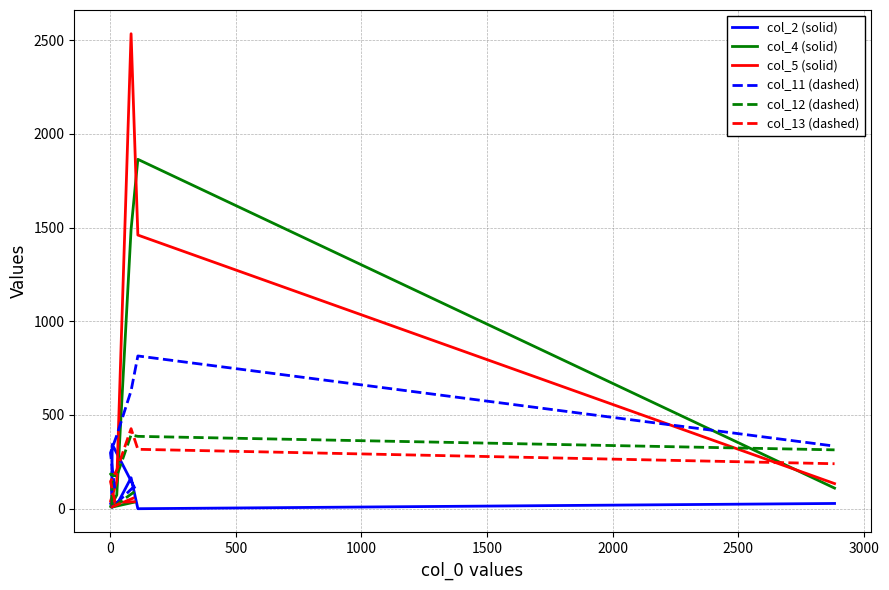

What are all the series names shown in the legend?

col_2 (solid), col_4 (solid), col_5 (solid), col_11 (dashed), col_12 (dashed), col_13 (dashed)